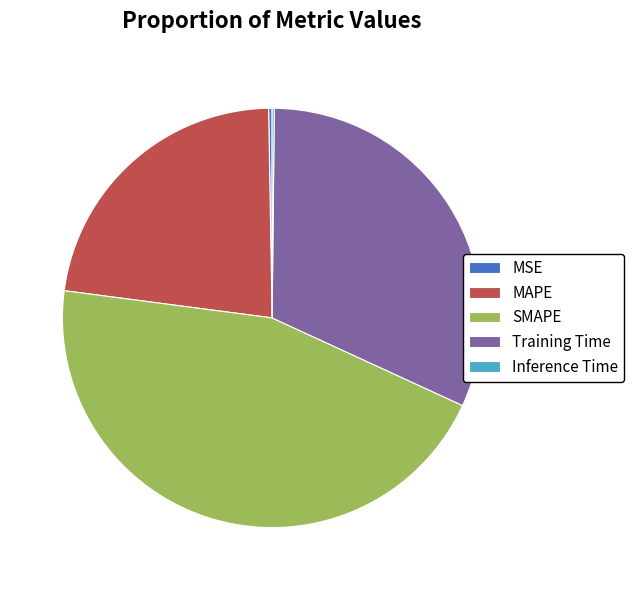

Is there any slice that represents more than half of the pie?

No